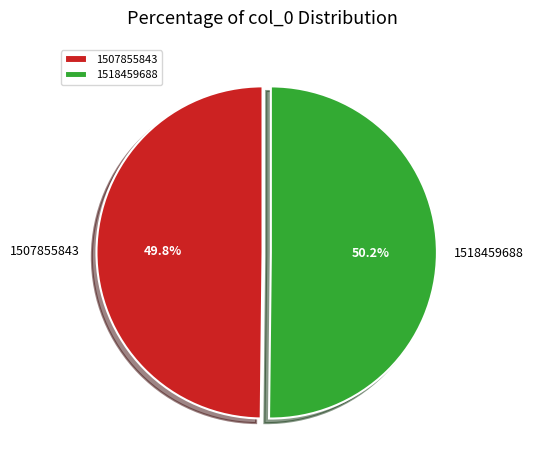

What portion of the pie excludes 1507855843?

50.2%